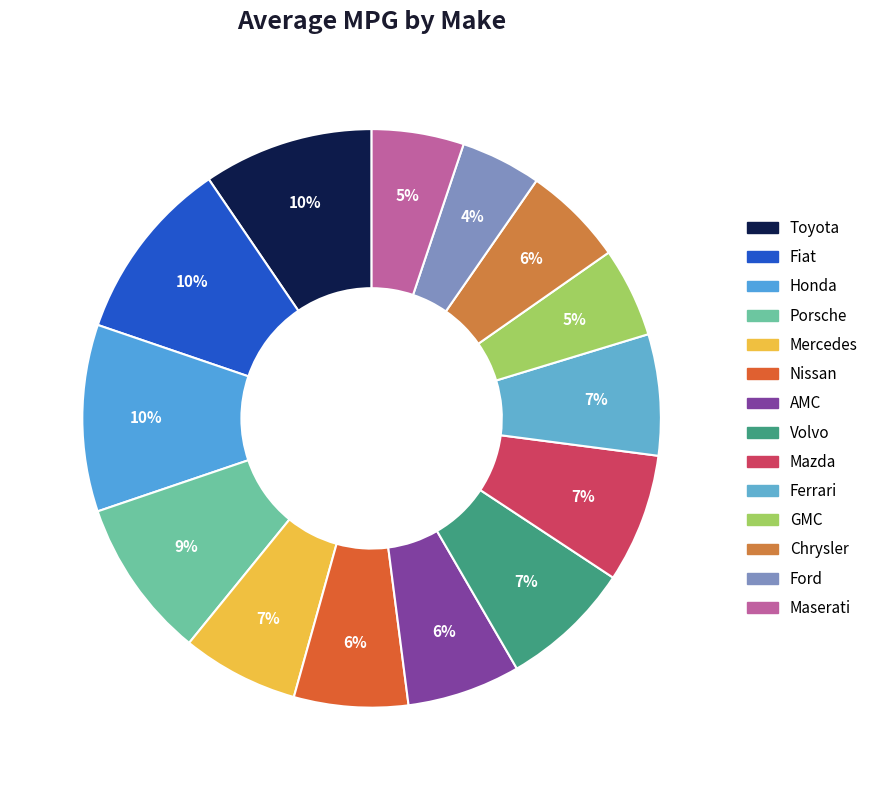

True or false: Porsche accounts for 9% of the total.

True